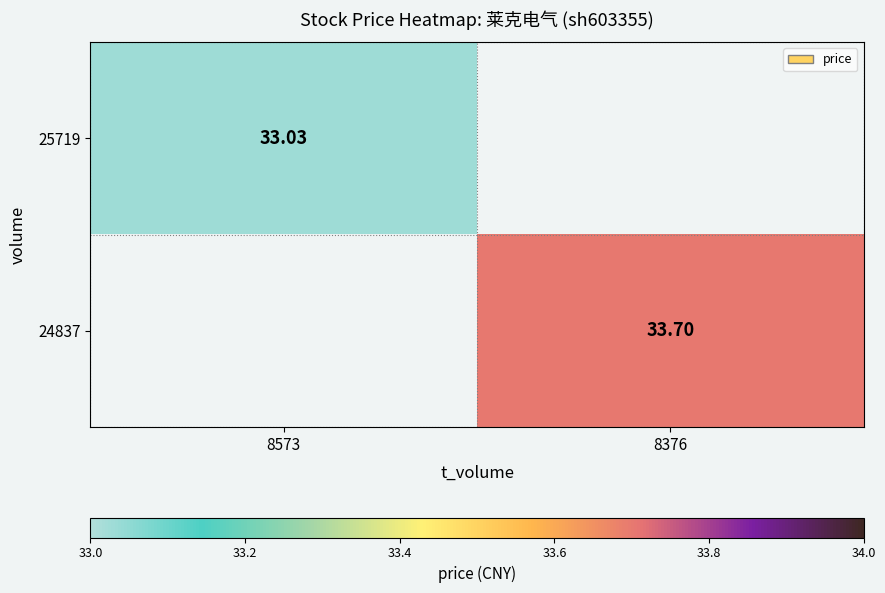

How many series are shown in this chart?

2